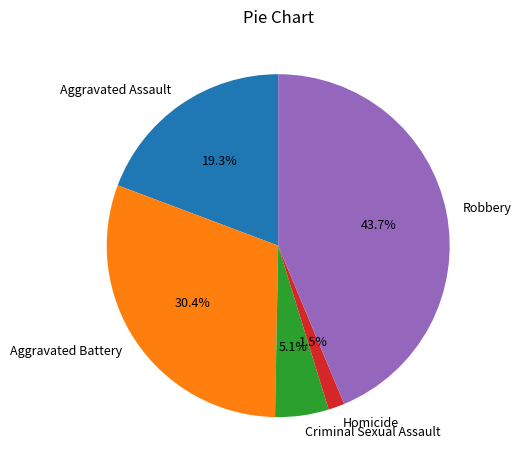

Between Robbery and Homicide, which is larger?

Robbery